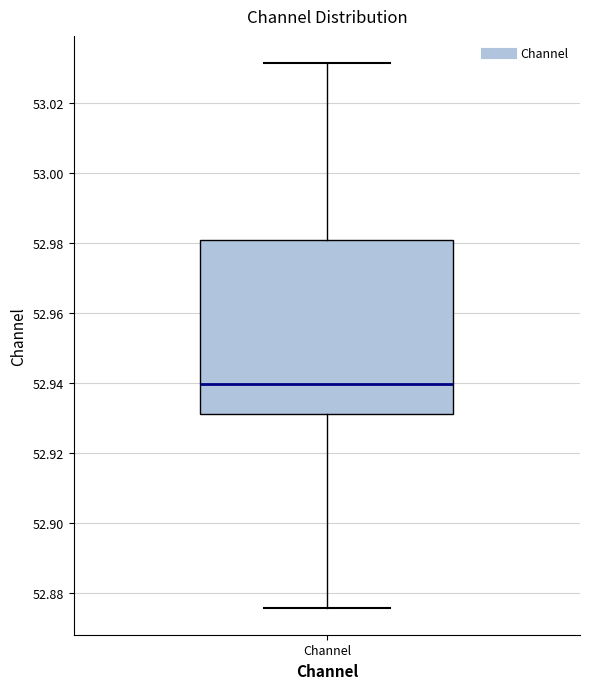

Transcribe this box plot: give where the median line is, the range the box spans, and where the two whiskers end, as read against the y-axis. The values are not printed on the chart, so give them approximately, as read against the axis.

median 52.940, box 52.932 to 52.980, whiskers 52.876 to 53.032